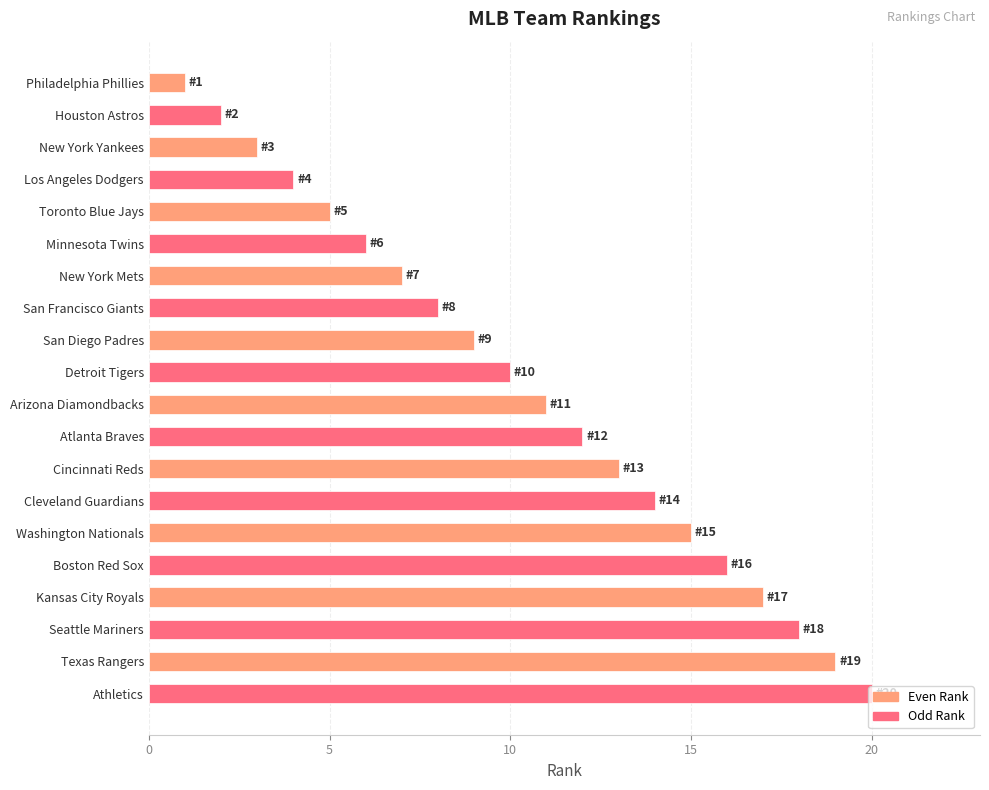

What is the difference between the values at Atlanta Braves and San Francisco Giants?

4